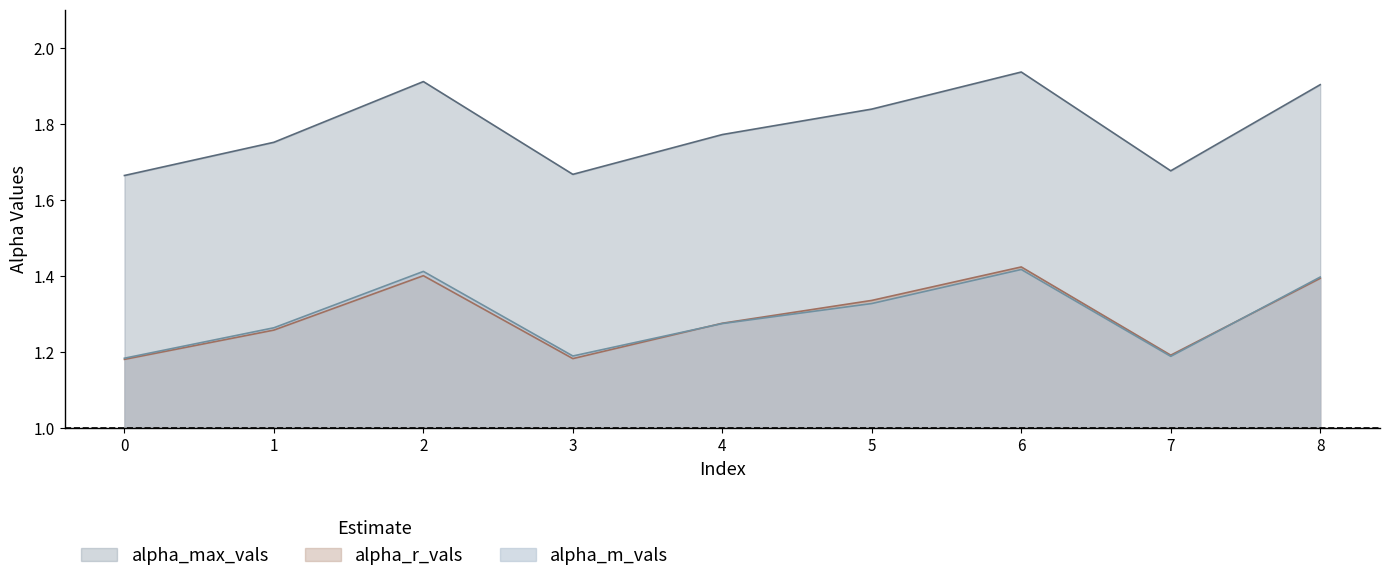

Reading left to right, transcribe all the data shown in this chart.

alpha_max_vals: 1.7	1.8	1.9	1.7	1.8	1.8	1.9	1.7	1.9
alpha_r_vals: 1.2	1.3	1.4	1.2	1.3	1.3	1.4	1.2	1.4
alpha_m_vals: 1.2	1.3	1.4	1.2	1.3	1.3	1.4	1.2	1.4